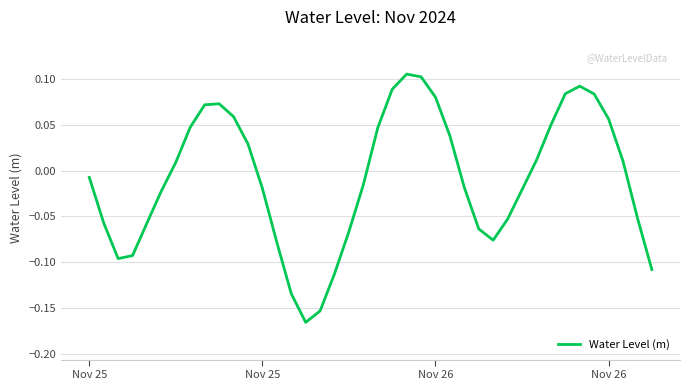

Reading left to right, transcribe all the data shown in this chart.

-0.0	-0.1	-0.1	-0.1	-0.1	-0.0	0.0	0.0	0.1	0.1	0.1	0.0	-0.0	-0.1	-0.1	-0.2	-0.2	-0.1	-0.1	-0.0	0.0	0.1	0.1	0.1	0.1	0.0	-0.0	-0.1	-0.1	-0.1	-0.0	0.0	0.0	0.1	0.1	0.1	0.1	0.0	-0.1	-0.1